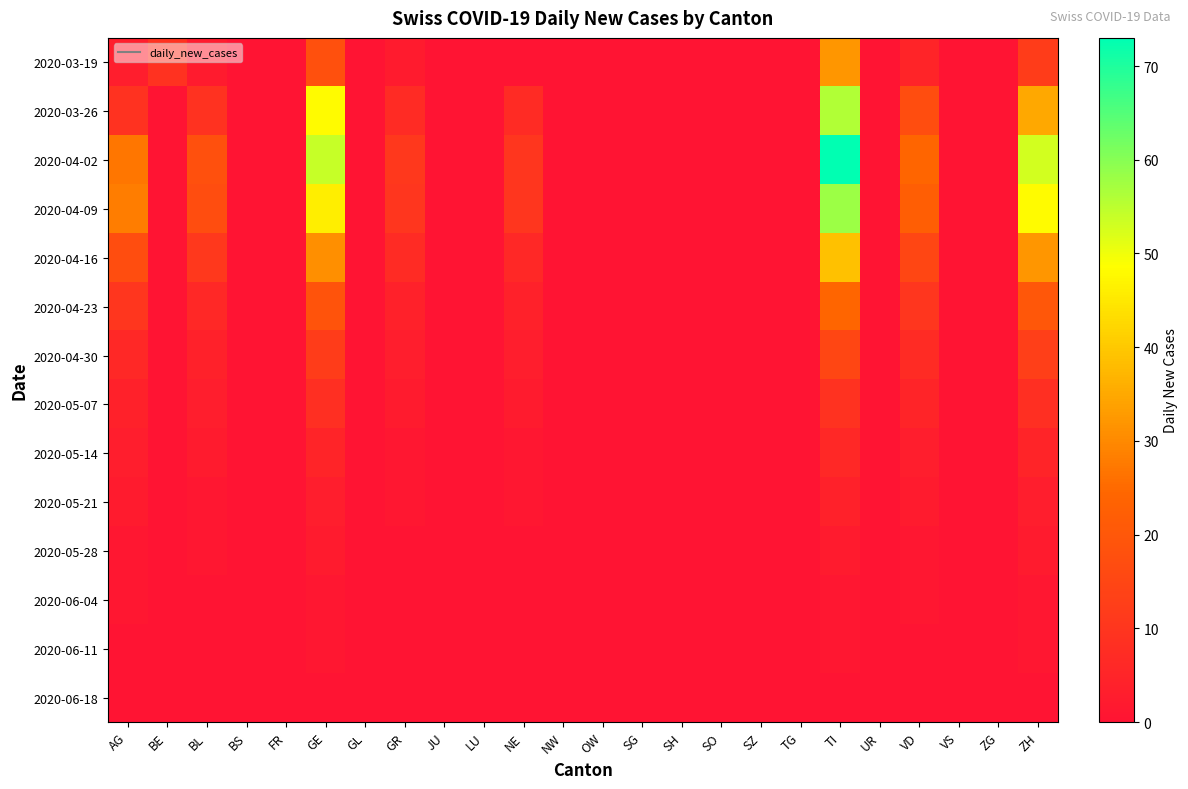

Which has a higher value, FR or GR?

GR